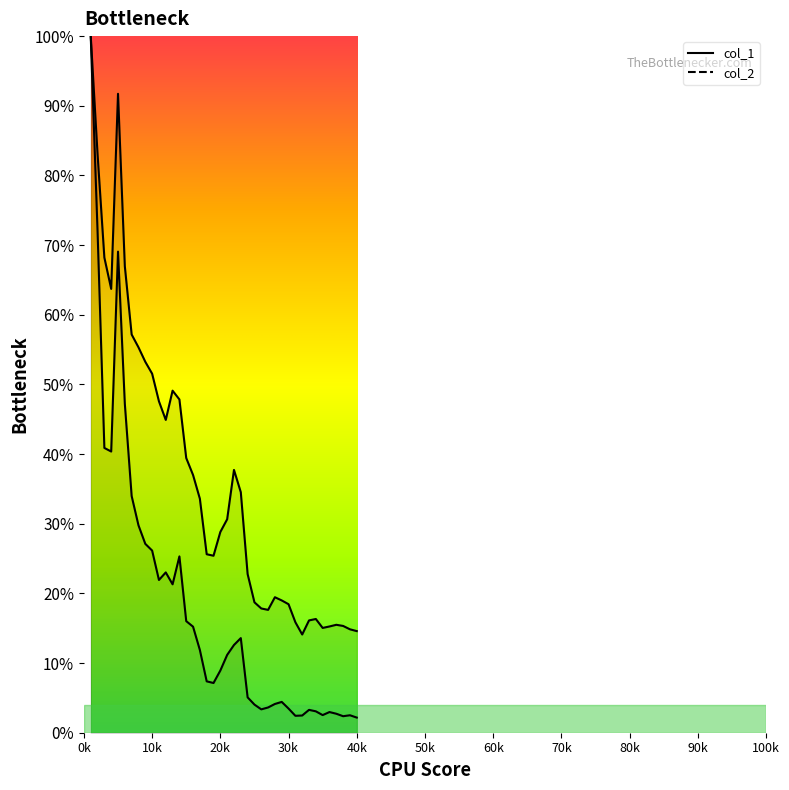

Which category has the highest value across all series?

1